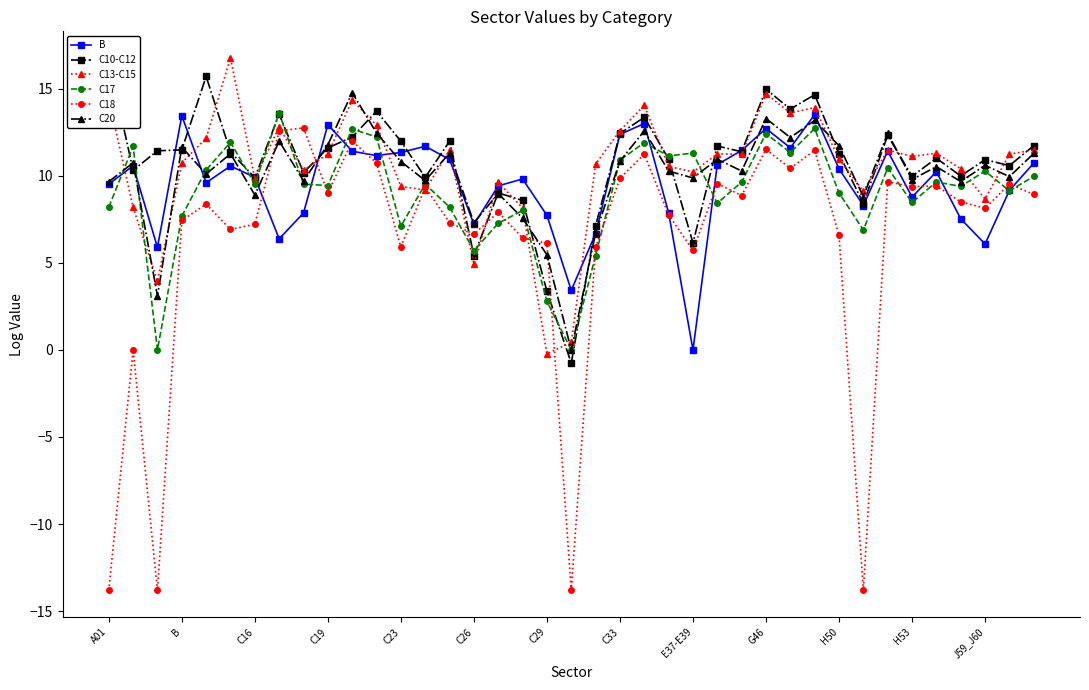

Which has a higher value, 23 or 16?

16